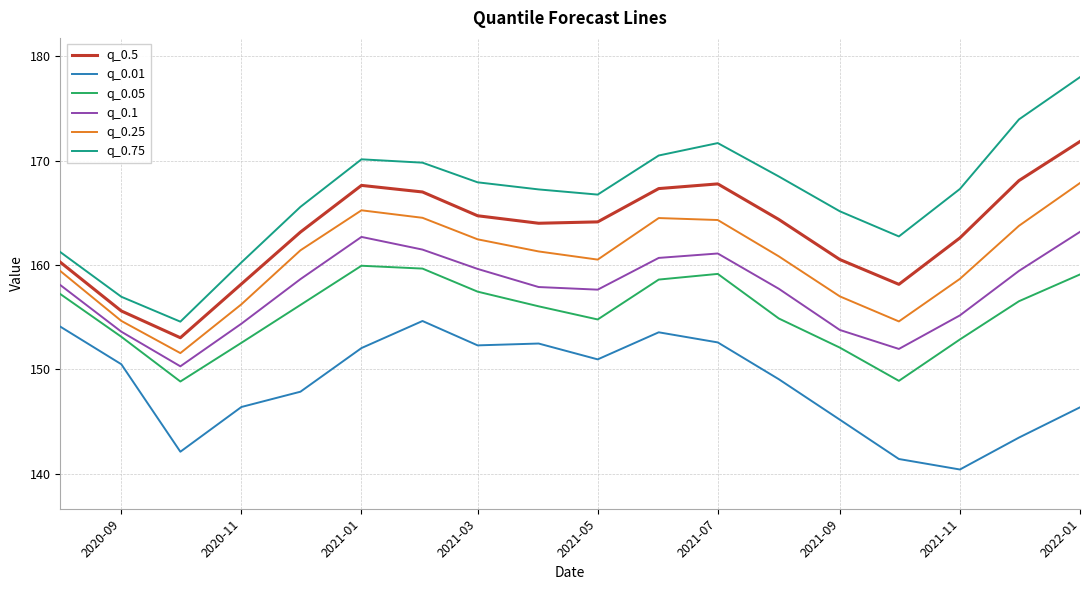

What are all the series names shown in the legend?

q_0.5, q_0.01, q_0.05, q_0.1, q_0.25, q_0.75